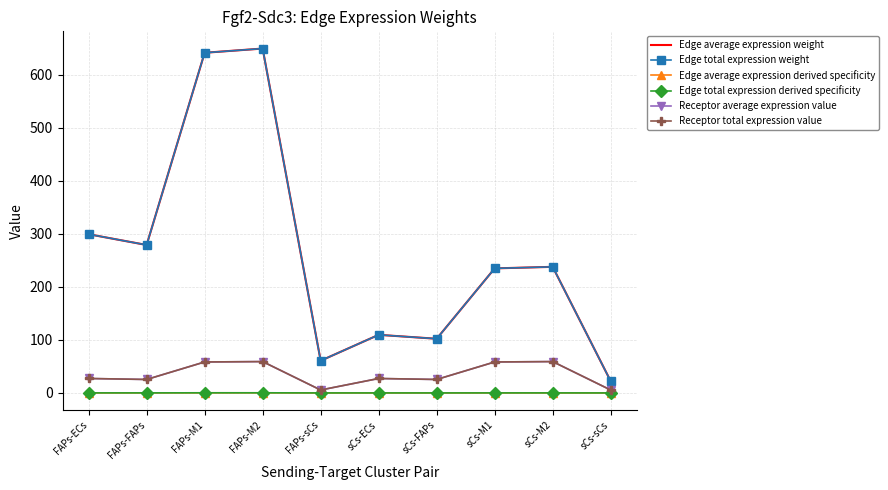

Where is the first local minimum for Edge total expression derived specificity?

FAPs-FAPs